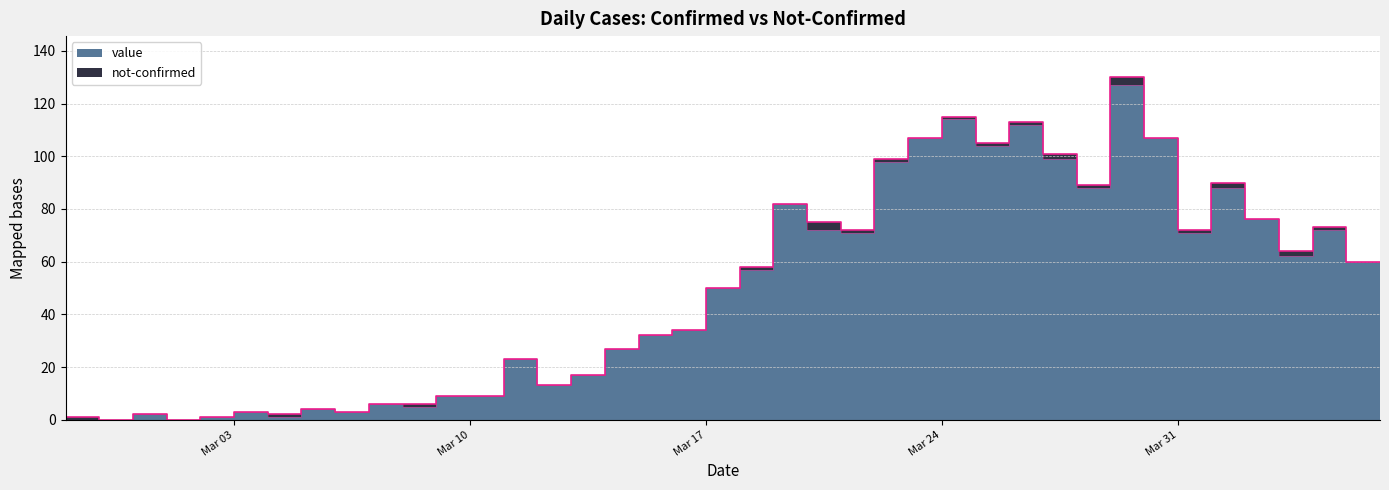

Which has a higher value, 2020-03-05 or 2020-04-02?

2020-04-02